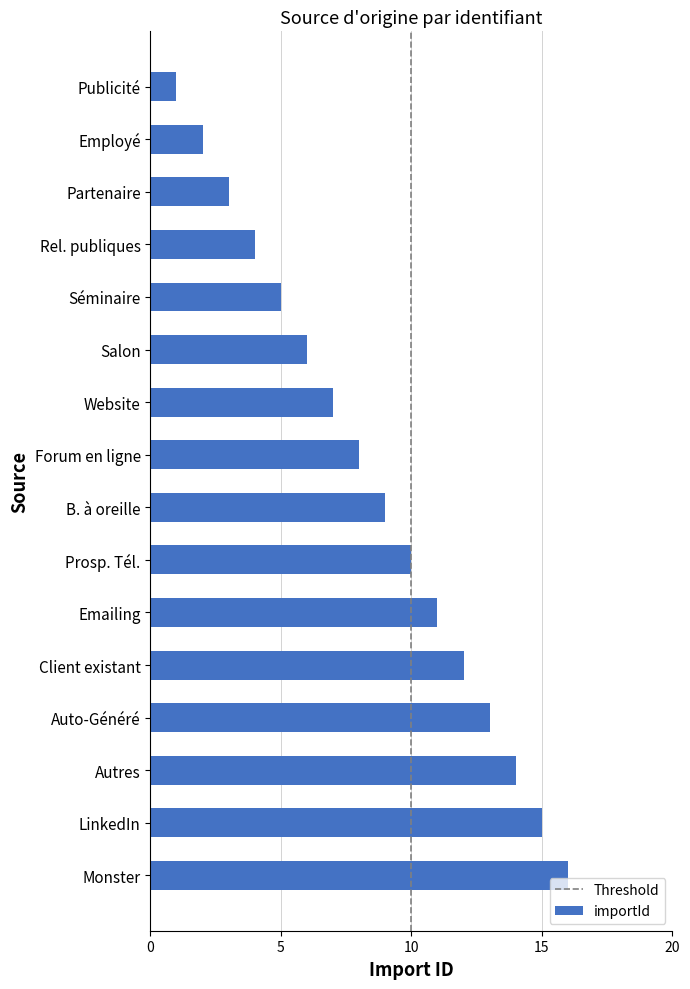

What is the sum of the values at Autres and Rel. publiques?

18